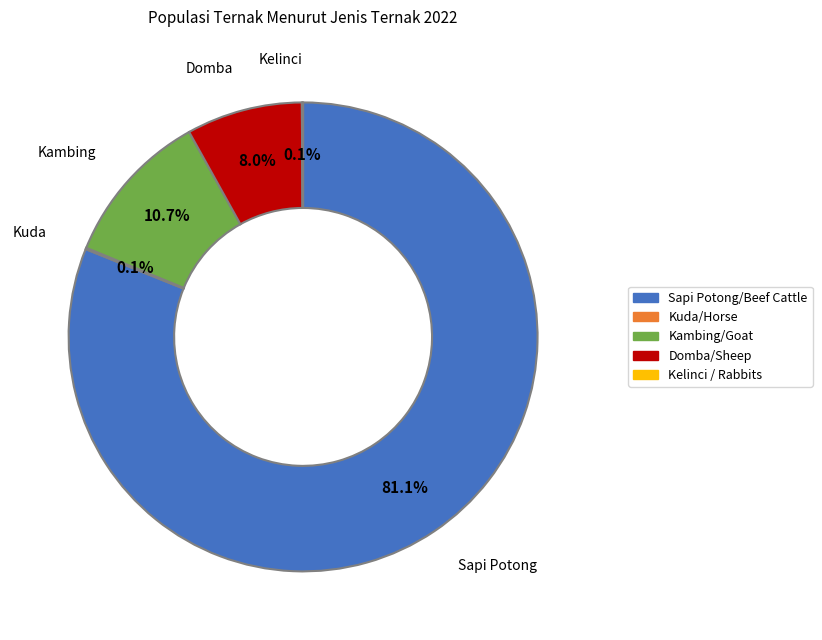

Is it true that Domba/Sheep is 8% of the pie?

True